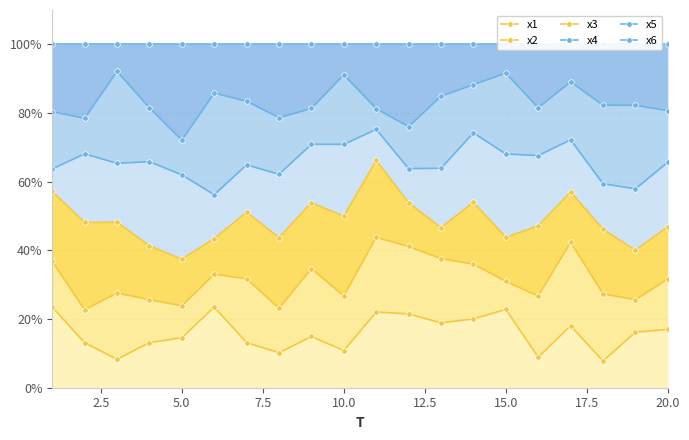

How many lines are shown in the chart?

6